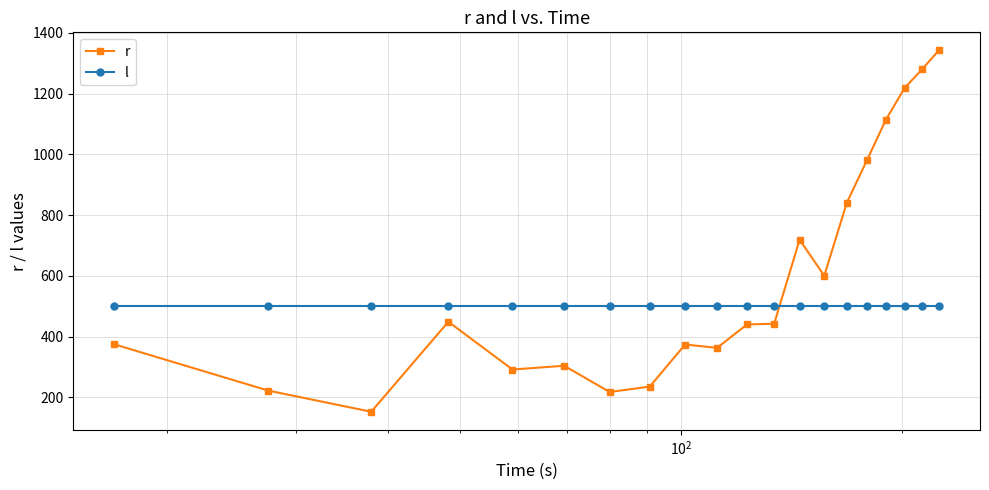

Which series ends up on top after the final intersection of r and l?

r